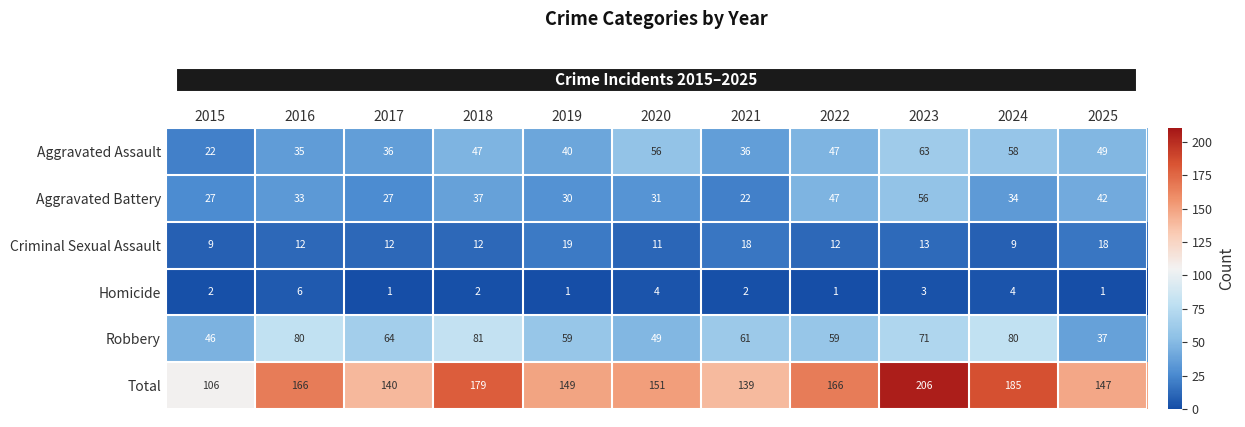

Which series has the widest spread of values?

Total